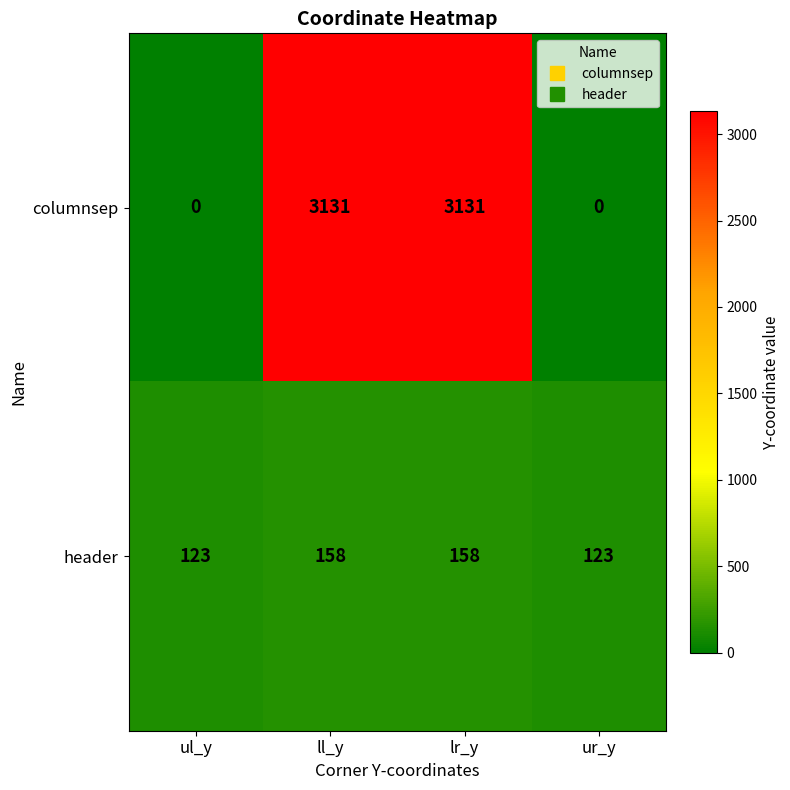

How many categories are shown in the chart?

4